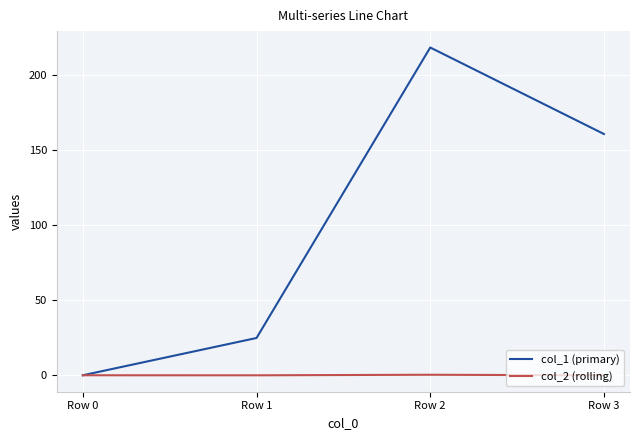

Rank the series by their average value, from highest to lowest.

col_1 (primary), col_2 (rolling)